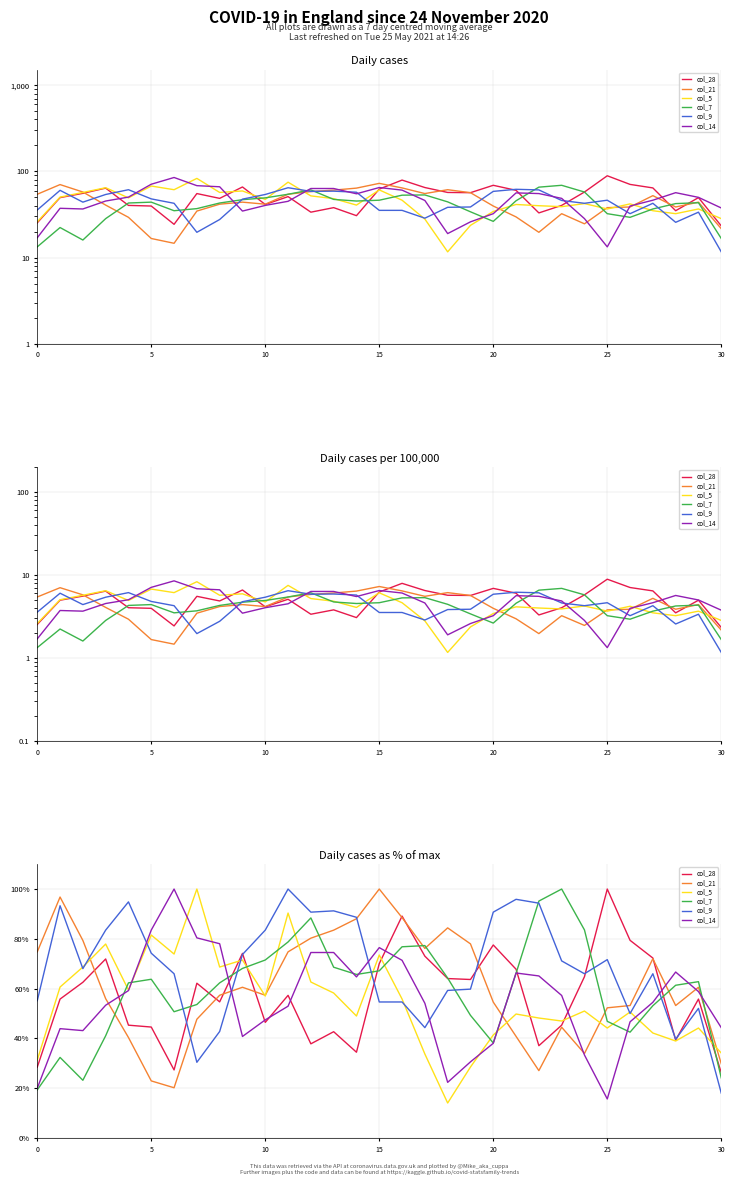

How many values in the col_28 series exceed 57?

16